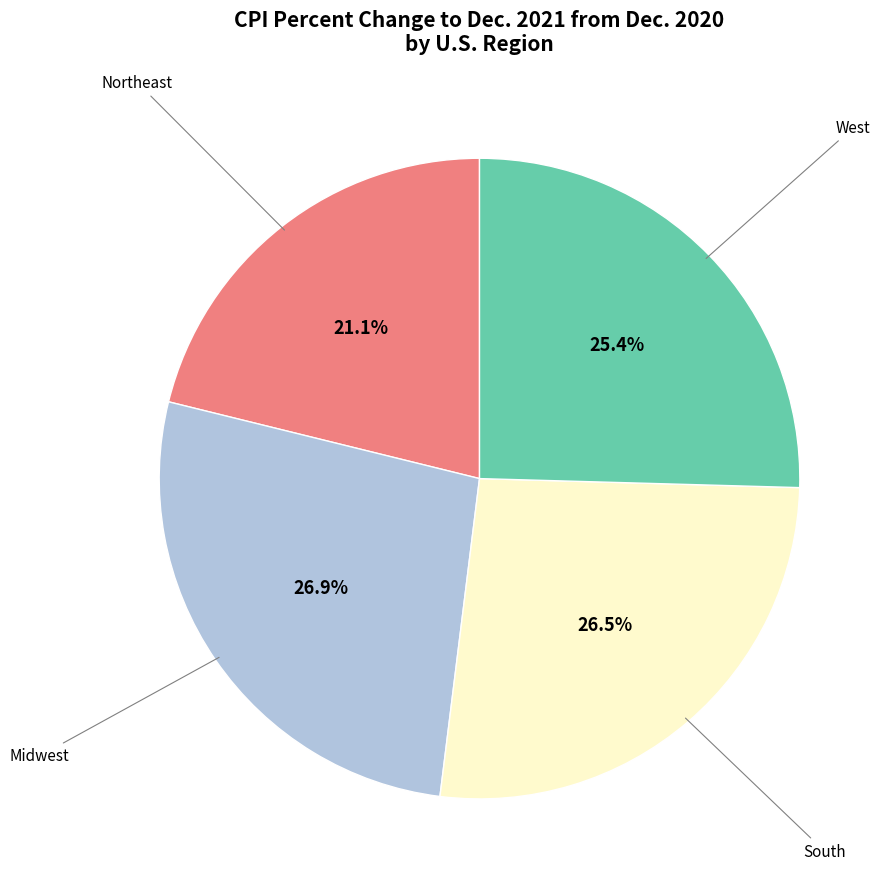

Does any single category account for the majority?

No